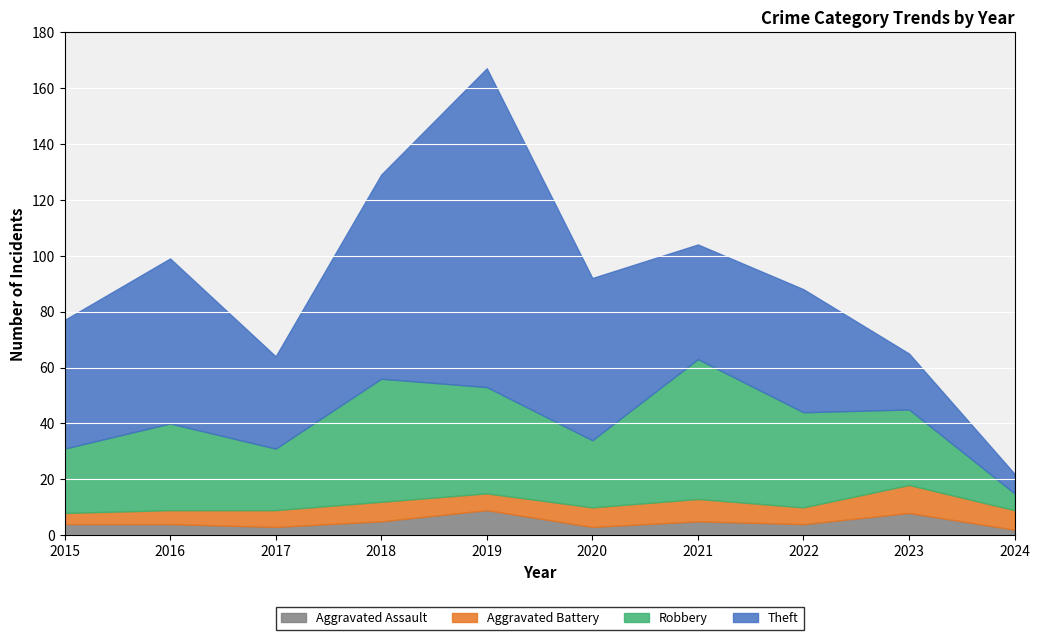

In Aggravated Battery, how many points are higher than both neighbors (excluding endpoints)?

3